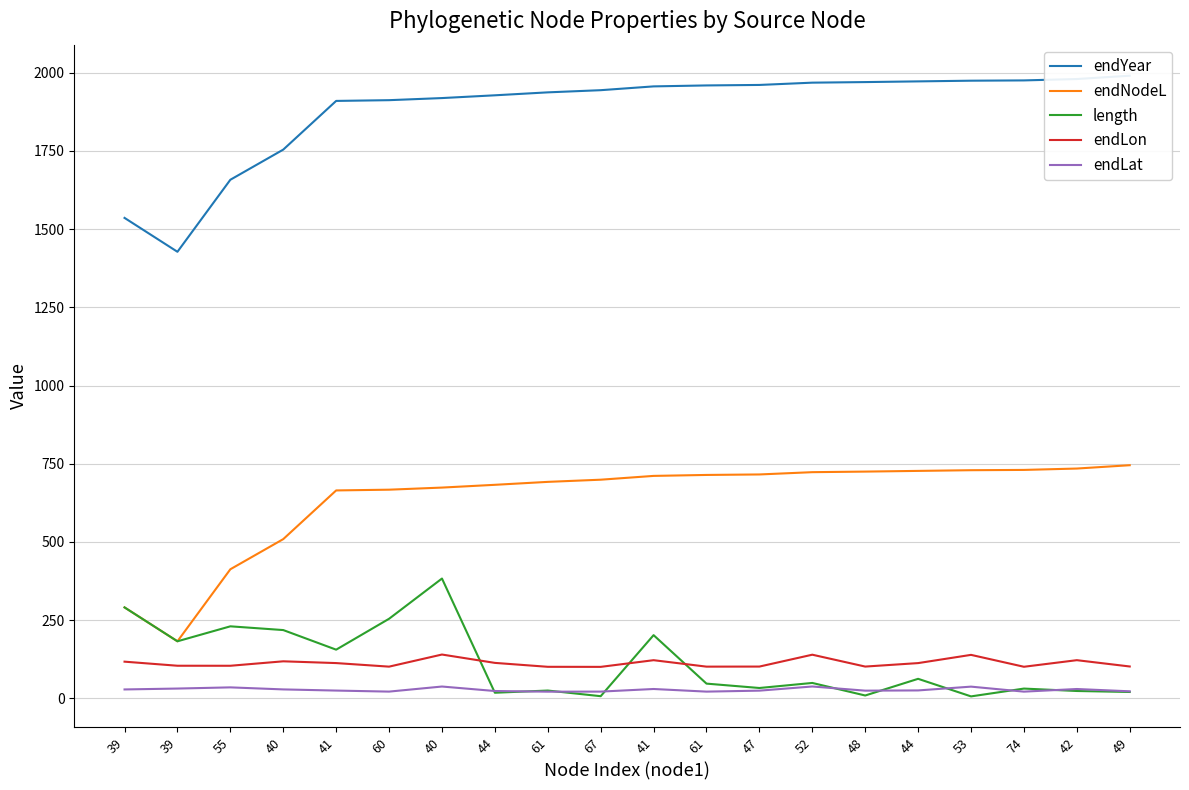

Read the endYear value at 39.

1536.0